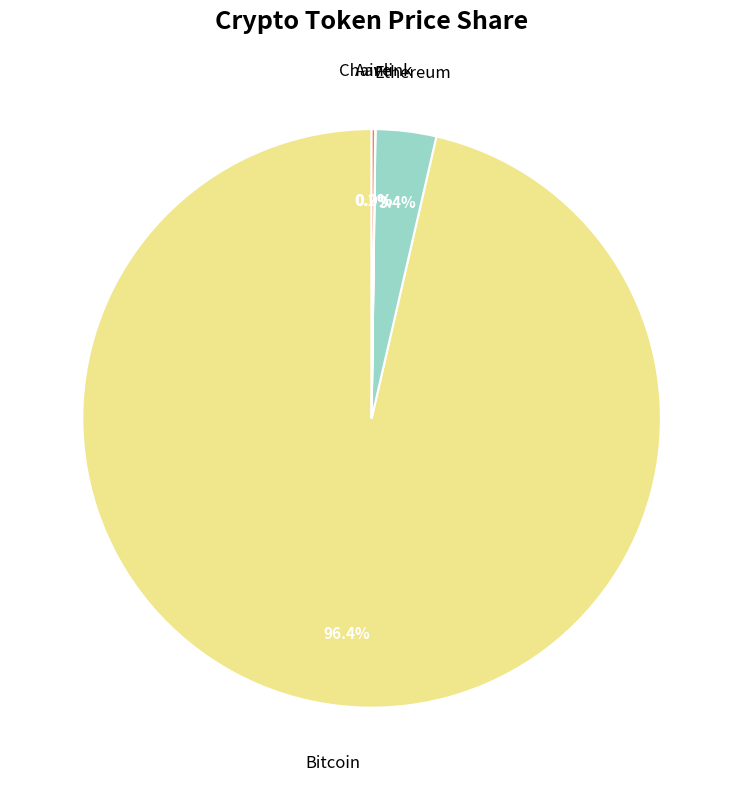

Is there any slice that represents more than half of the pie?

Yes